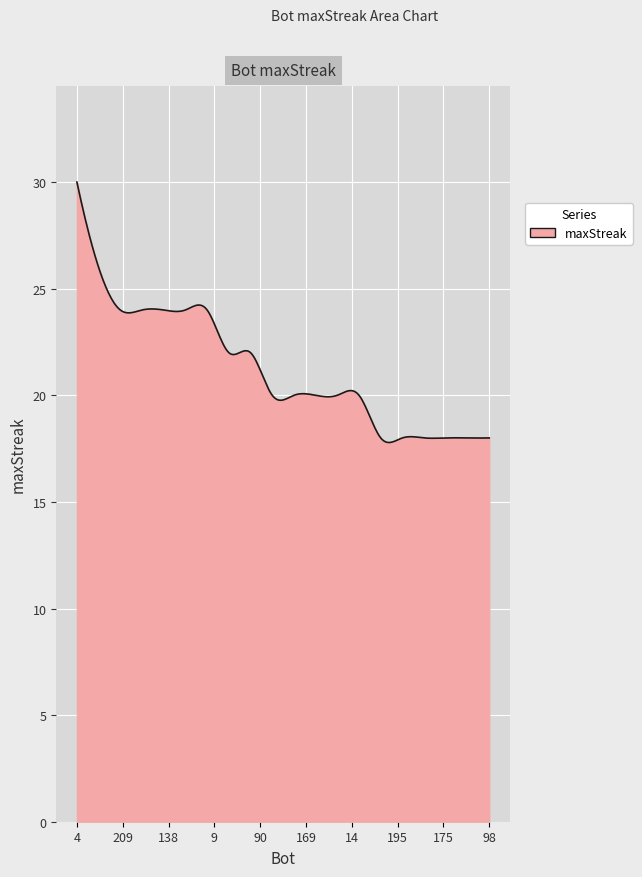

What is the maximum value shown in the chart?

30.0